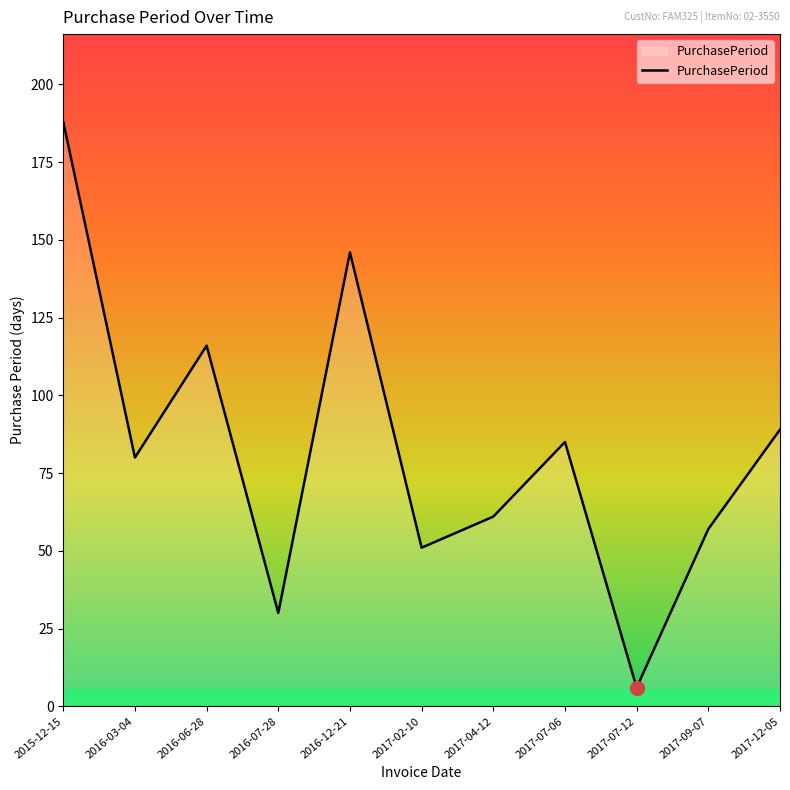

List the labels in order of value, largest first.

2015-12-15, 2016-12-21, 2016-06-28, 2017-12-05, 2017-07-06, 2016-03-04, 2017-04-12, 2017-09-07, 2017-02-10, 2016-07-28, 2017-07-12